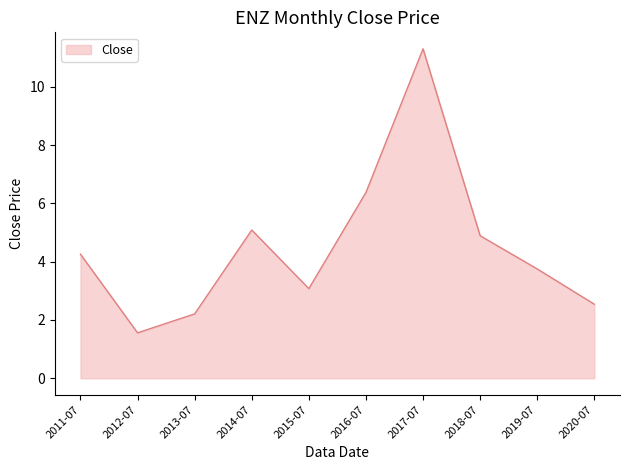

List the labels in order of value, smallest first.

2012-07, 2013-07, 2020-07, 2015-07, 2019-07, 2011-07, 2018-07, 2014-07, 2016-07, 2017-07